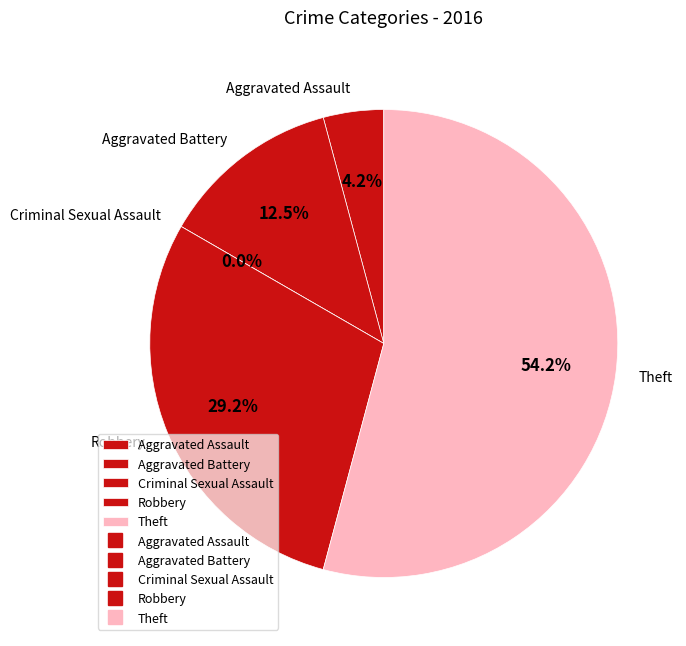

Which slice is the smallest?

Criminal Sexual Assault